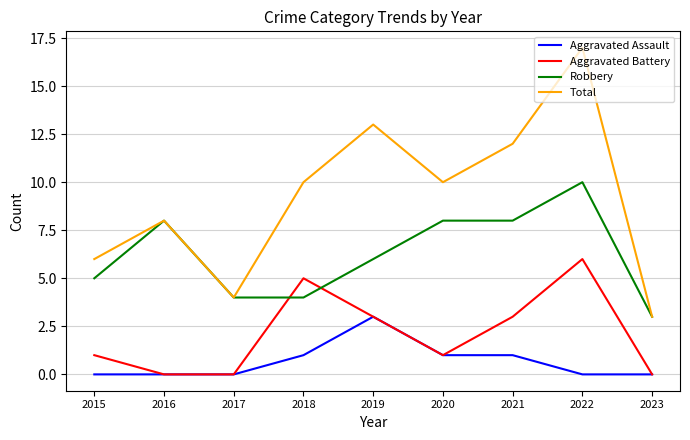

True or false: Aggravated Battery has a value of 9 at 2022.

False